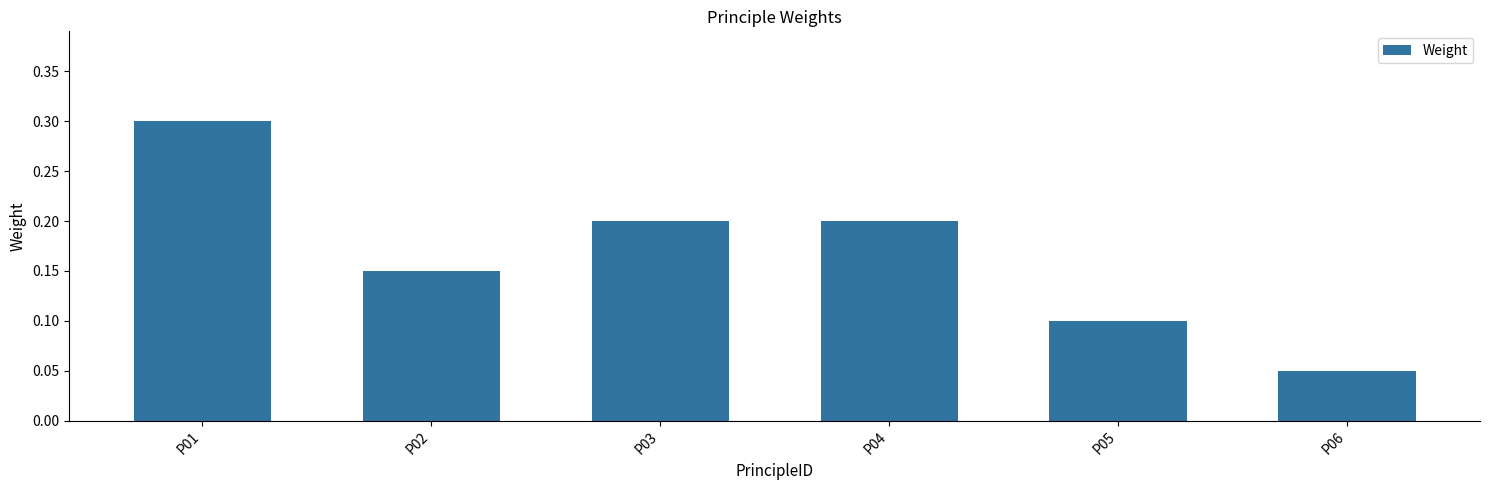

What is the value of the 1st bar from the left?

0.3